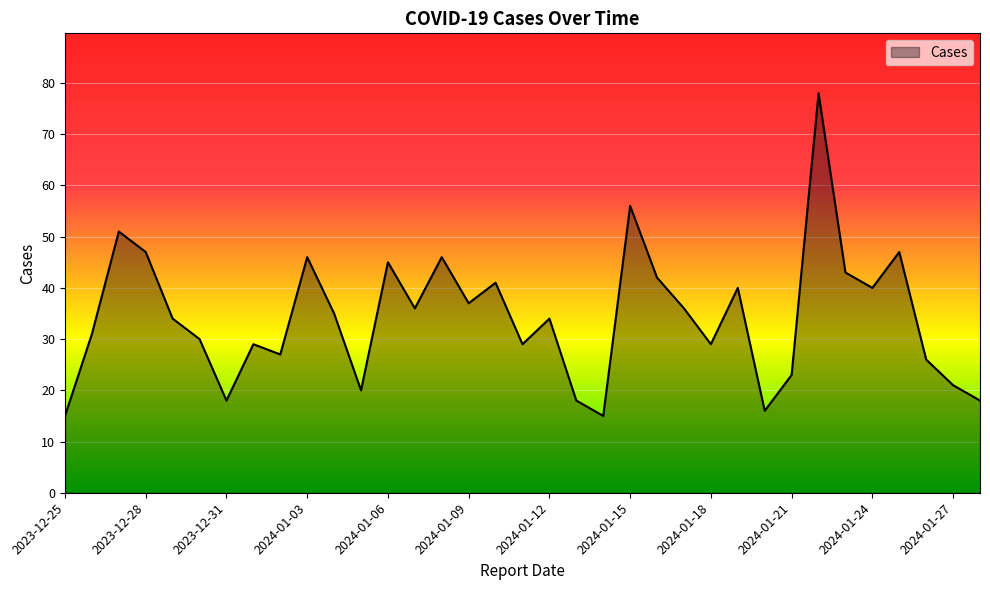

What is the difference between the maximum and minimum values?

63